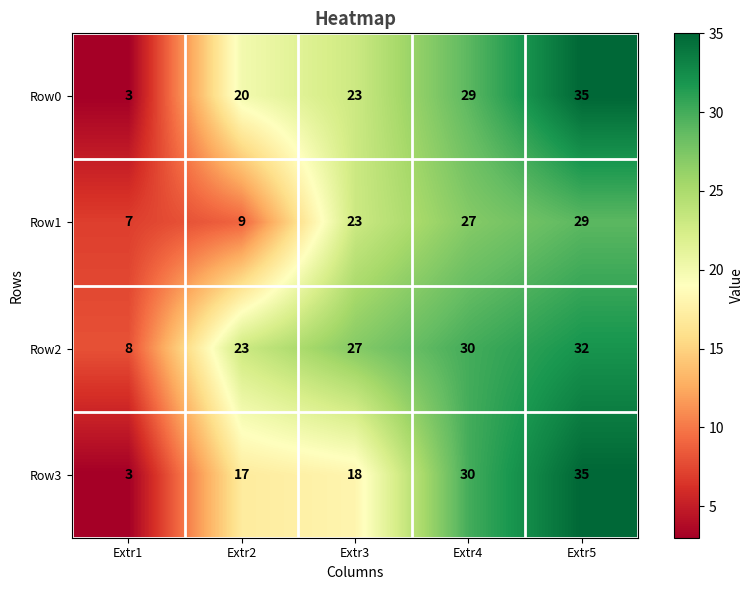

What is the approximate value of Row3 at Extr5?

35